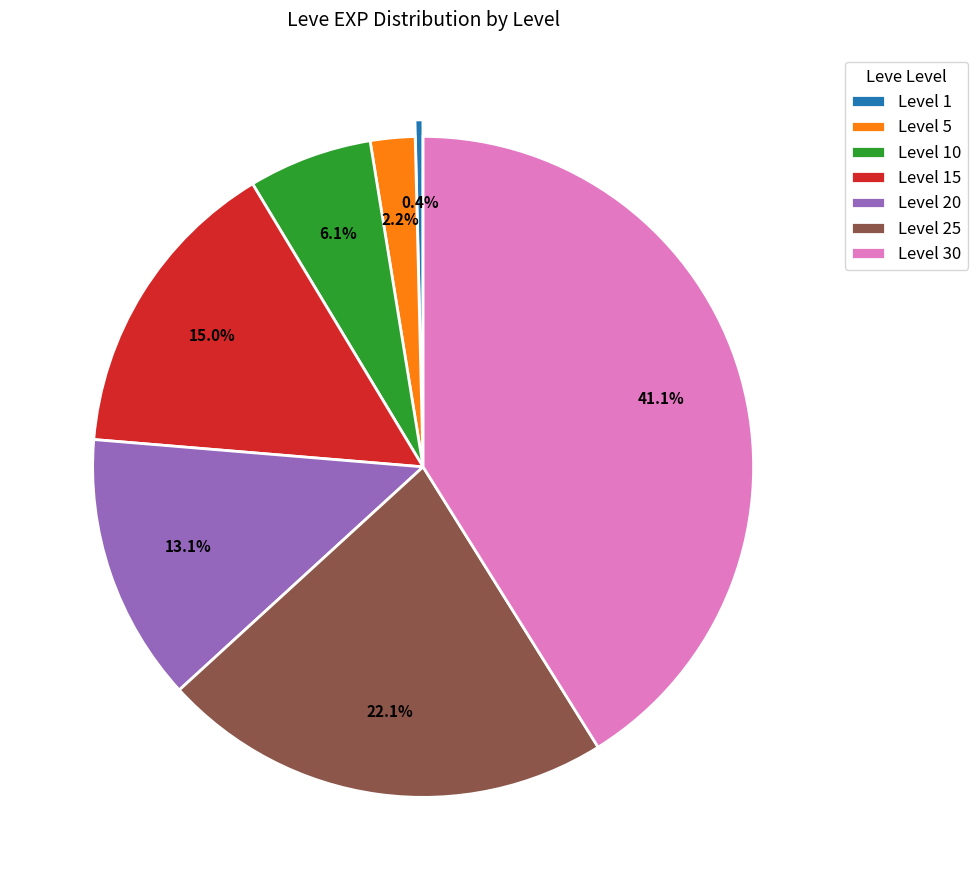

What is the smallest slice in the pie chart?

Level 1